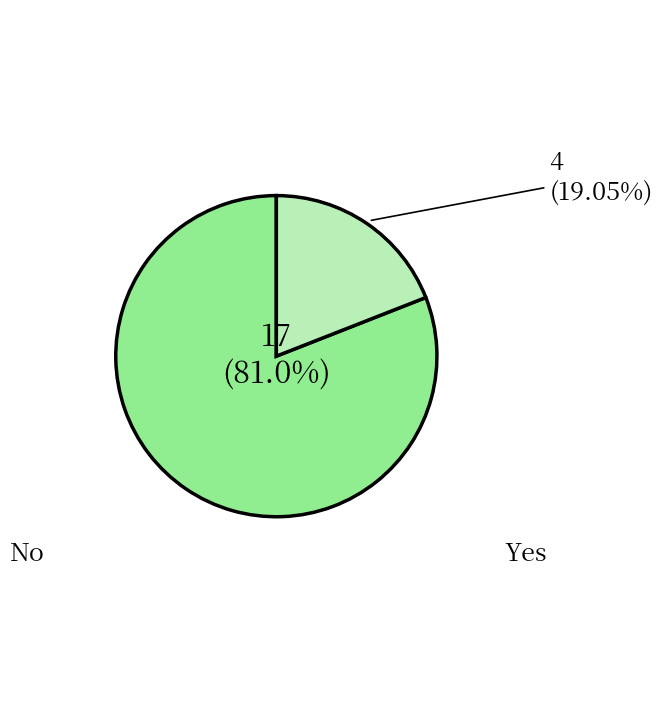

Count the number of slices in the pie.

2